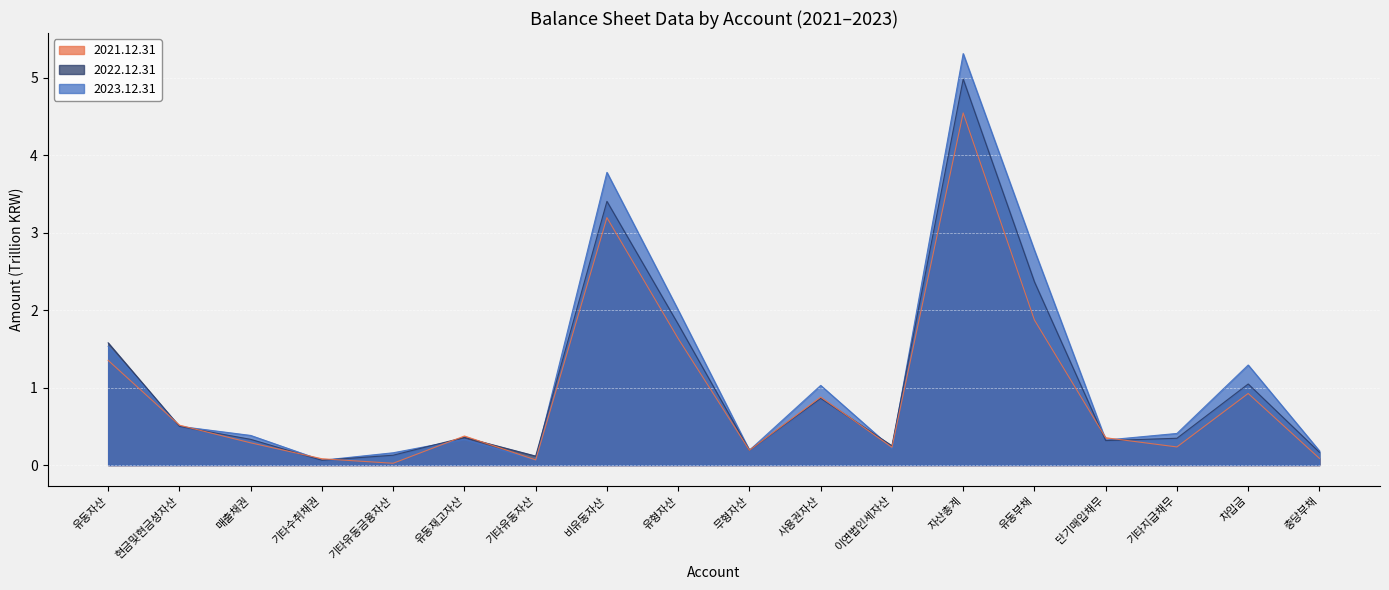

In 2021.12.31, how many points are higher than both neighbors (excluding endpoints)?

5